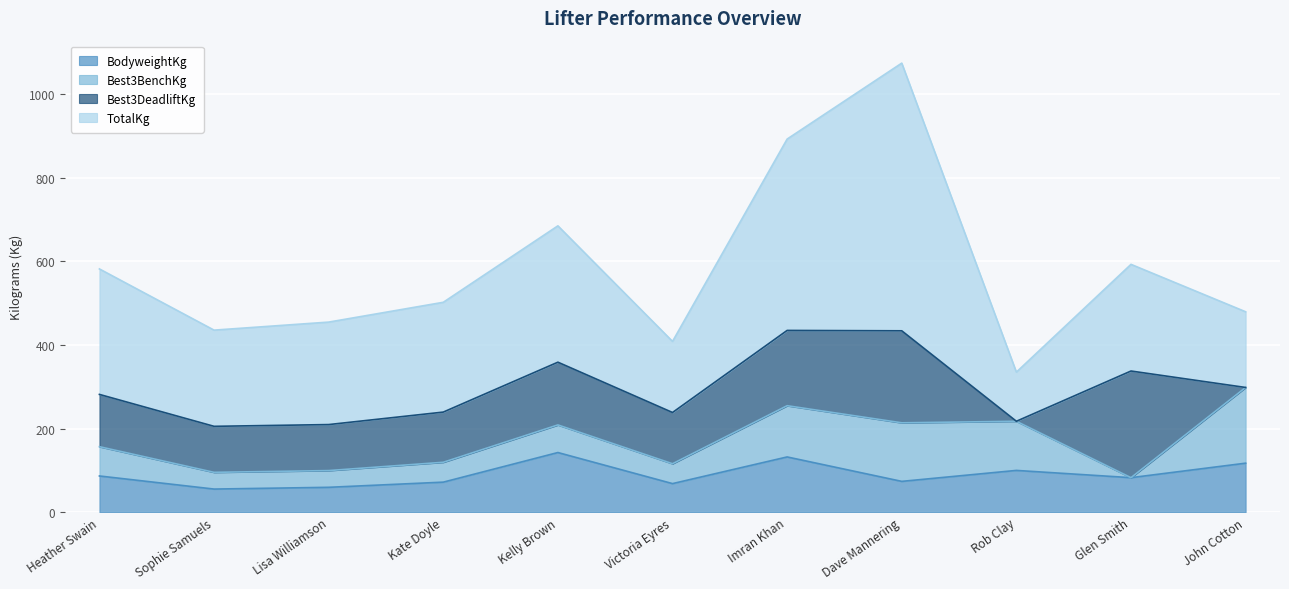

What is the label of the 8th point from the right?

Kate Doyle